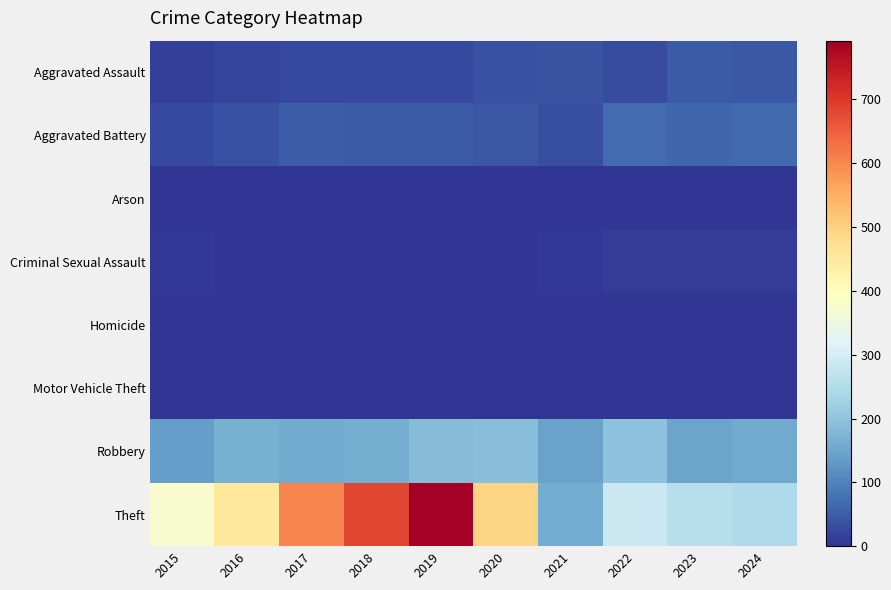

Which series changed the most between 2017 and 2021?

Theft